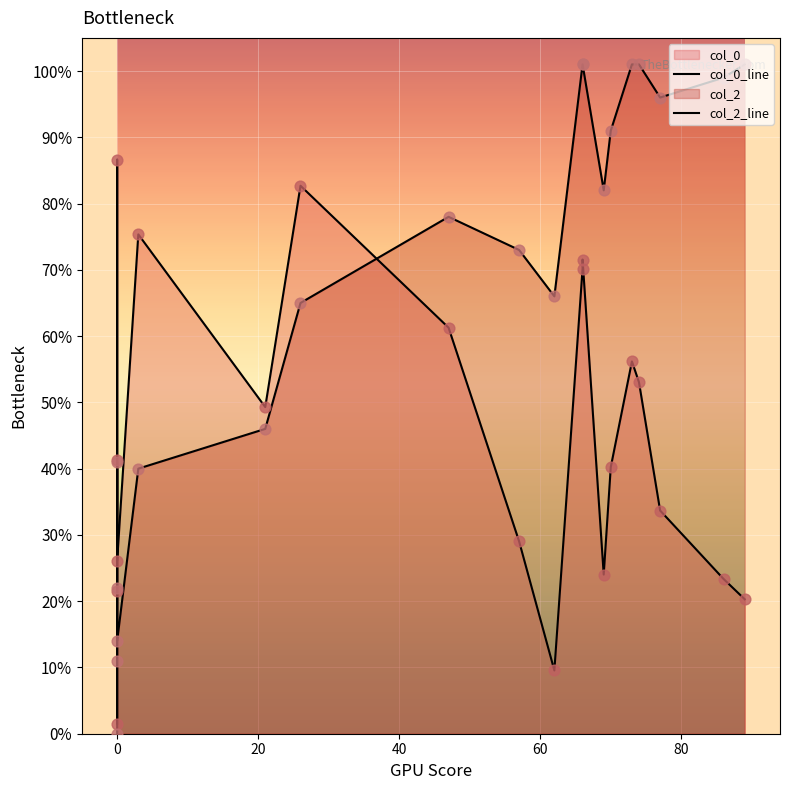

Is the value of col_0_line at −20 greater than the value of col_2_line at 12?

No